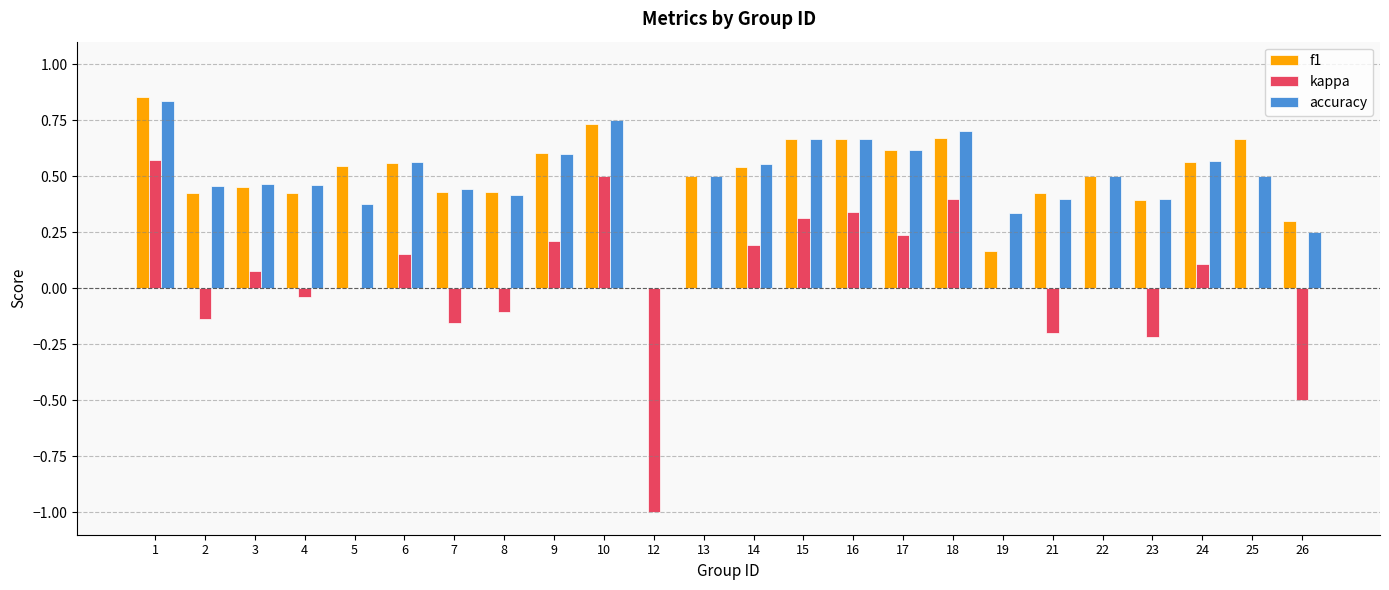

Count the number of categories in the chart.

24